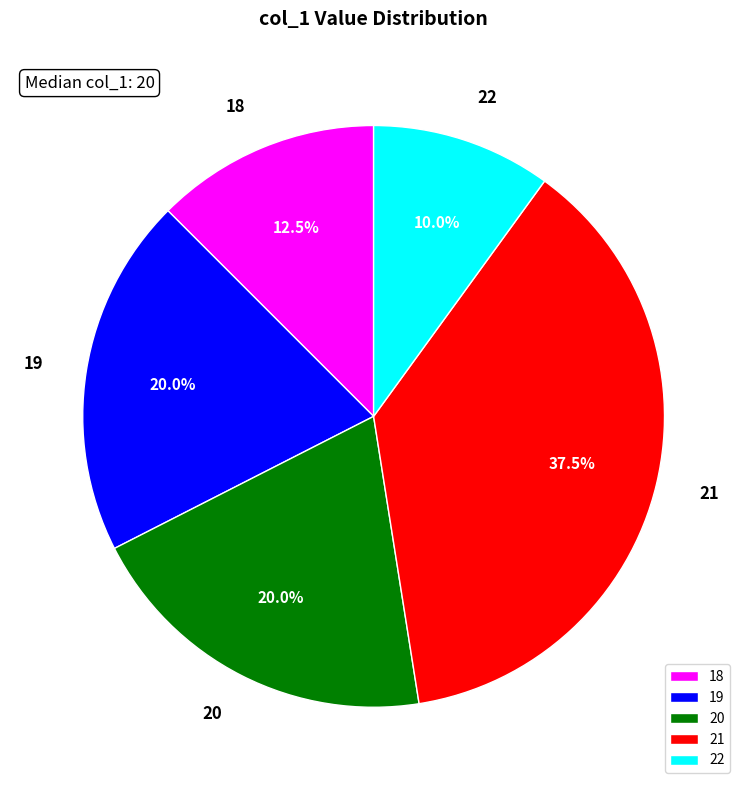

What is the smallest slice in the pie chart?

22